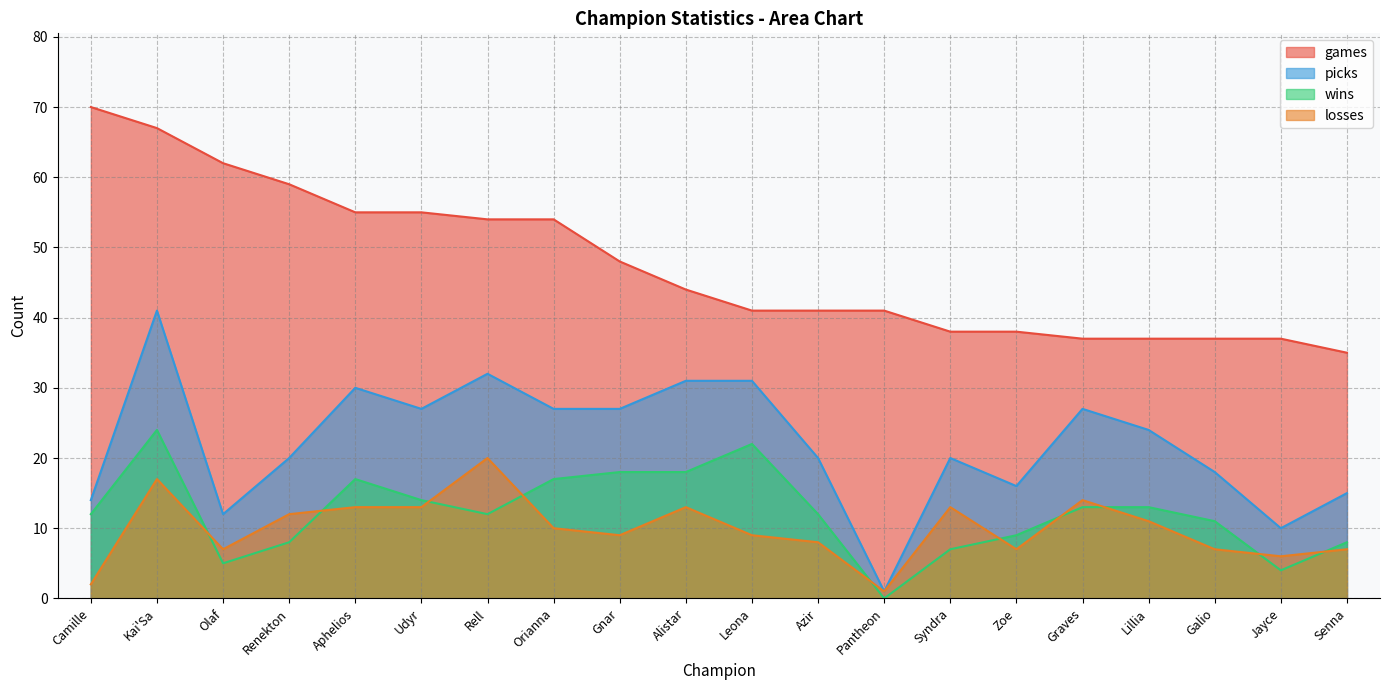

True or false: losses has a value of 4 at Graves.

False